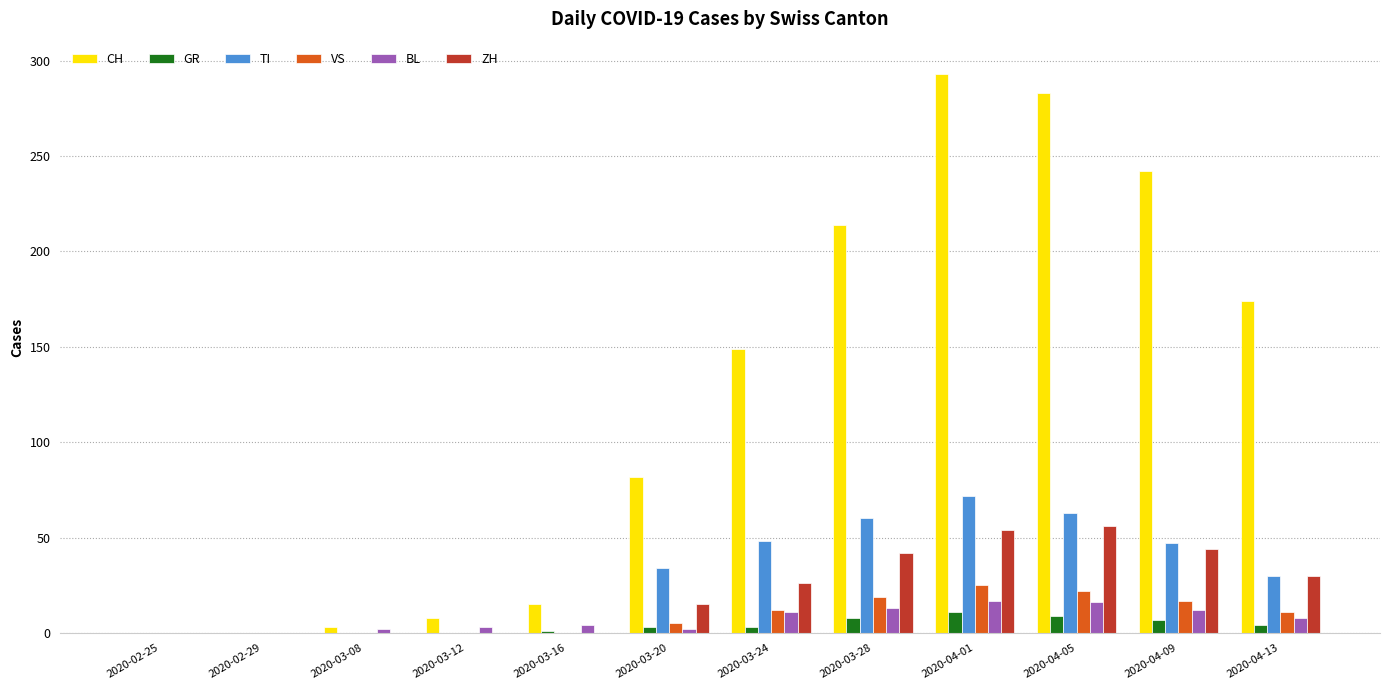

Is the value of TI at 2020-03-20 greater than the value of GR at 2020-03-08?

Yes